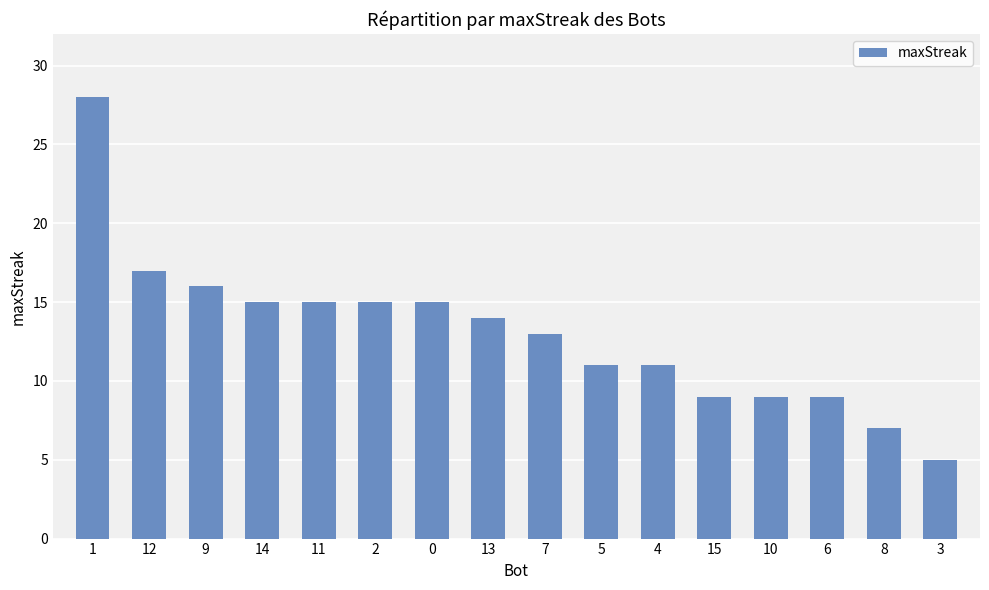

What is the average value?

13